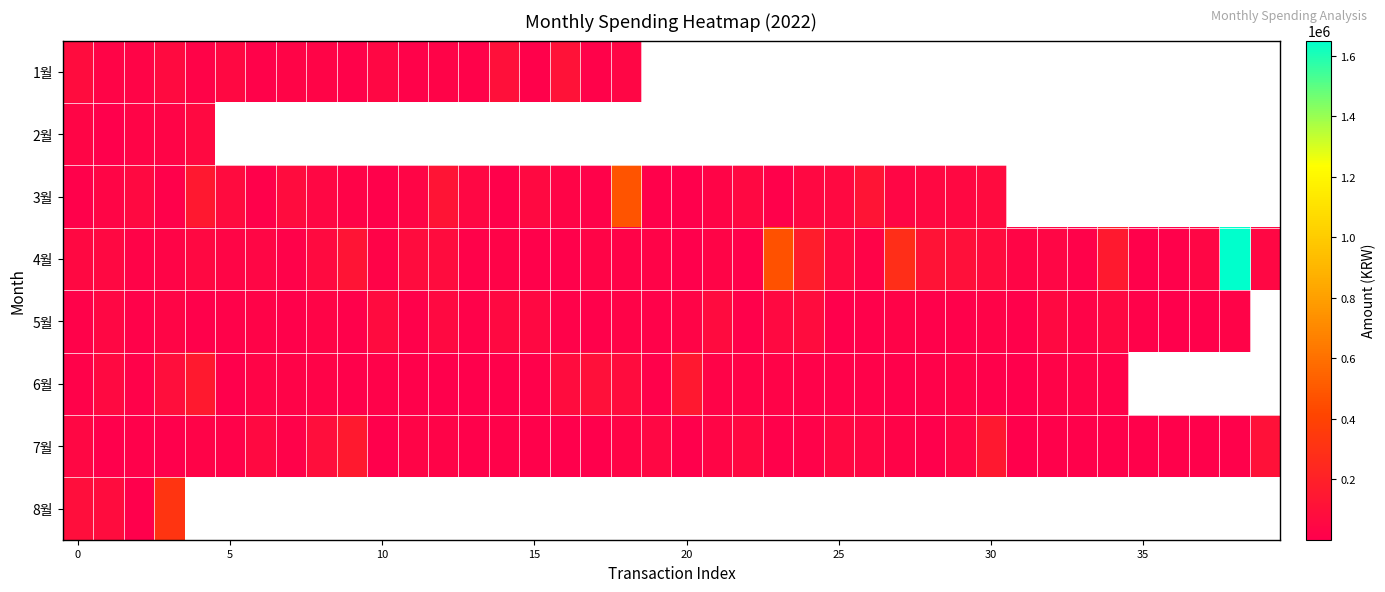

What is the difference between the maximum and minimum values in the 3월 series?

473536.0